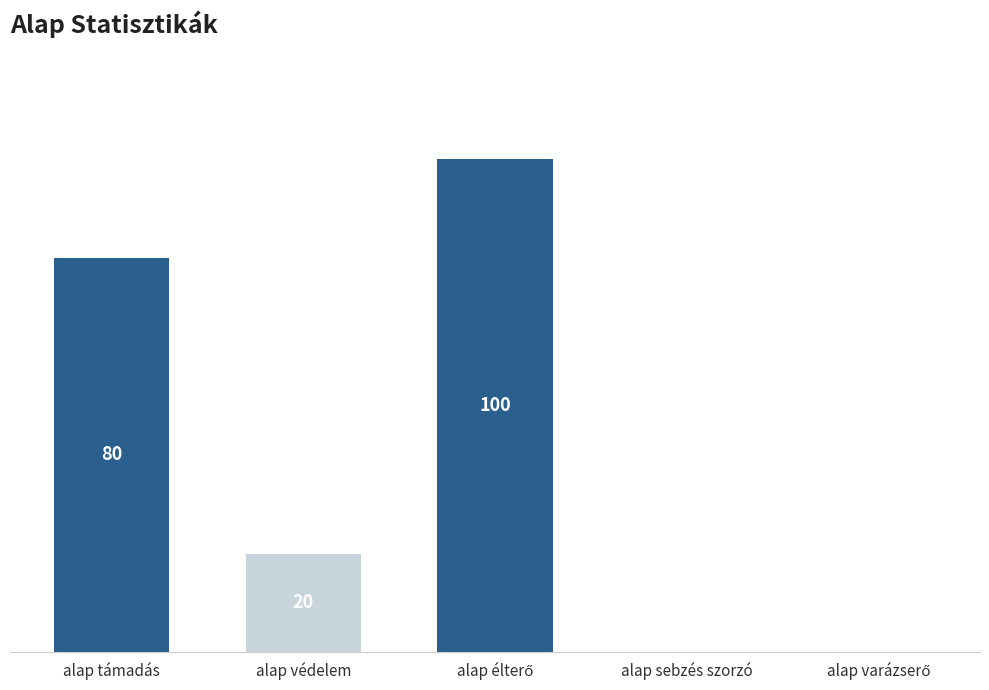

At which label does the data first exceed 20?

alap támadás